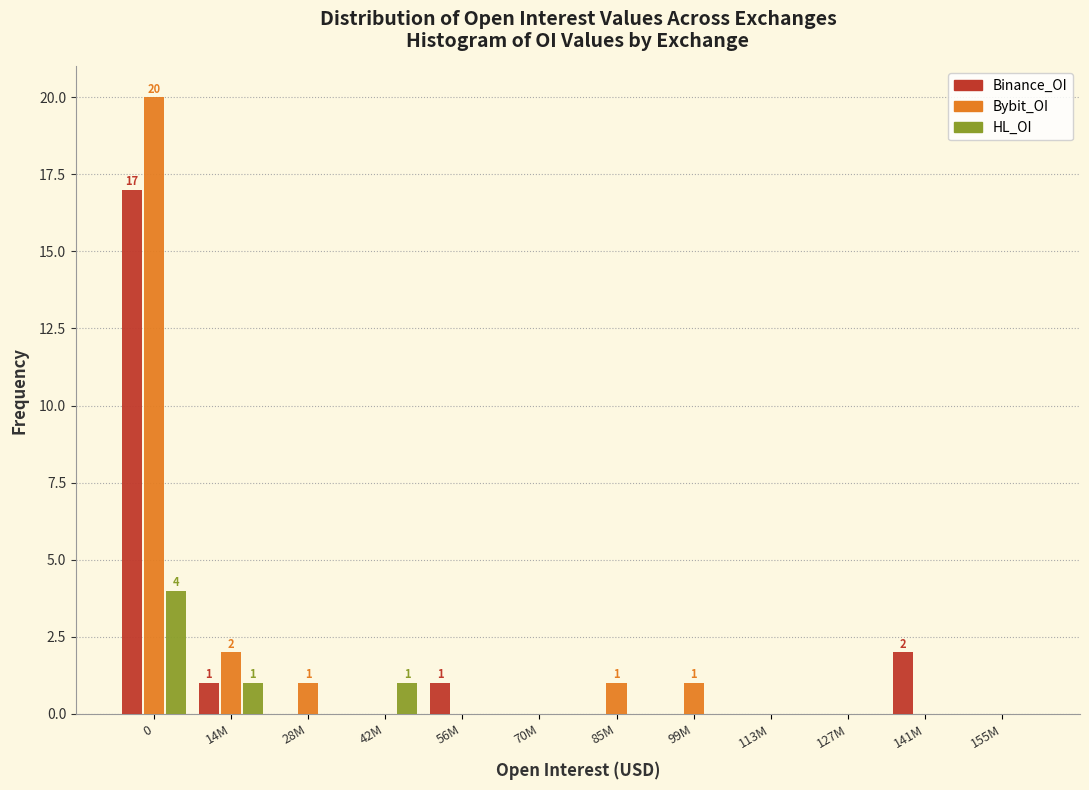

Is it true that Binance_OI equals -10 at 127M?

False